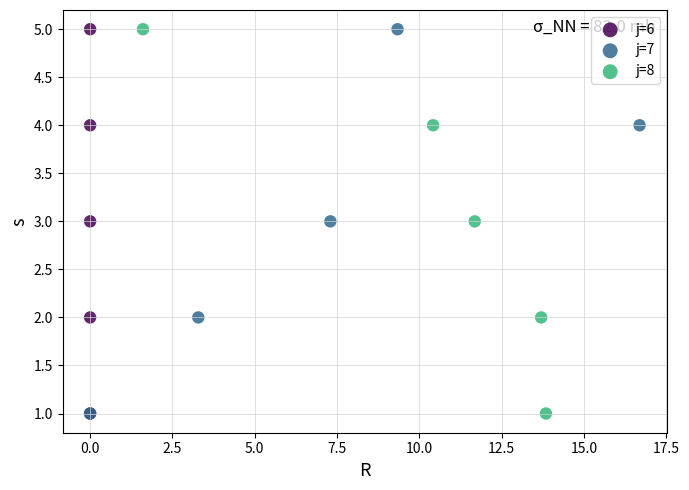

What are all the series names shown in the legend?

j=6, j=7, j=8